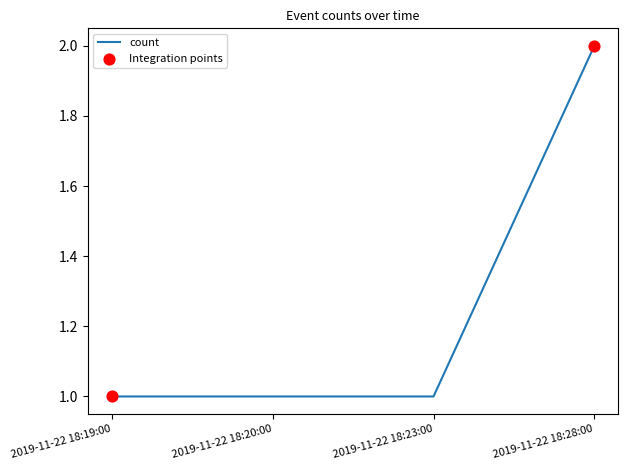

What is the change in value from 2019-11-22 18:20:00 to 2019-11-22 18:28:00?

+1